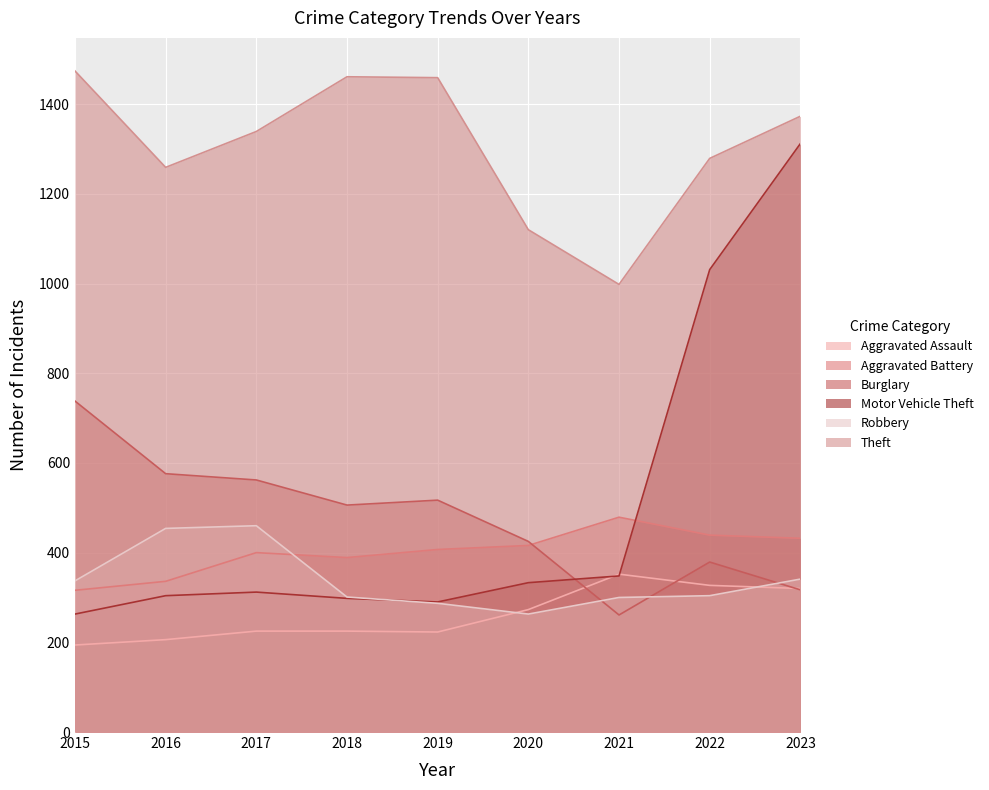

What is the difference between the maximum and second lowest values in the Aggravated Battery series?

143